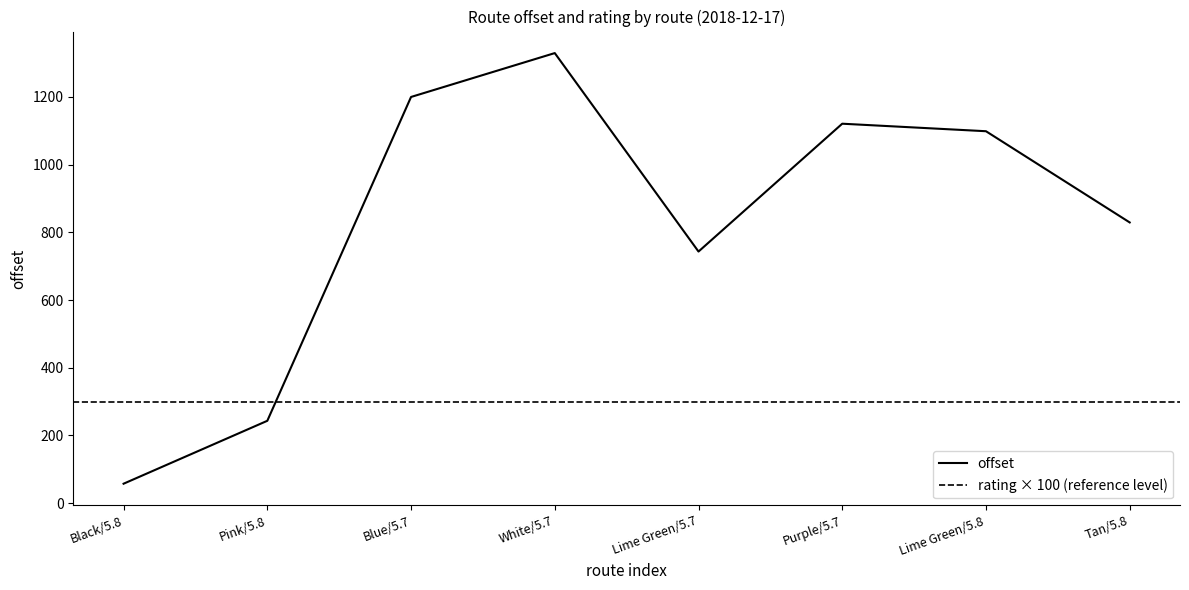

How many categories are shown in the chart?

8